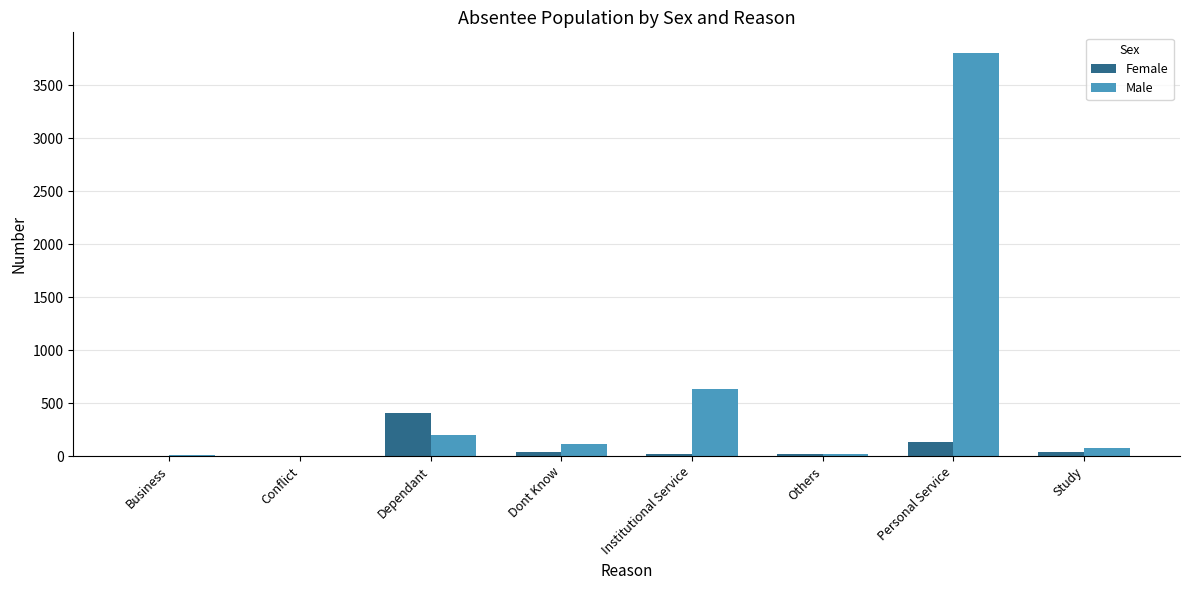

Which category has the highest value in the Male series?

Personal Service